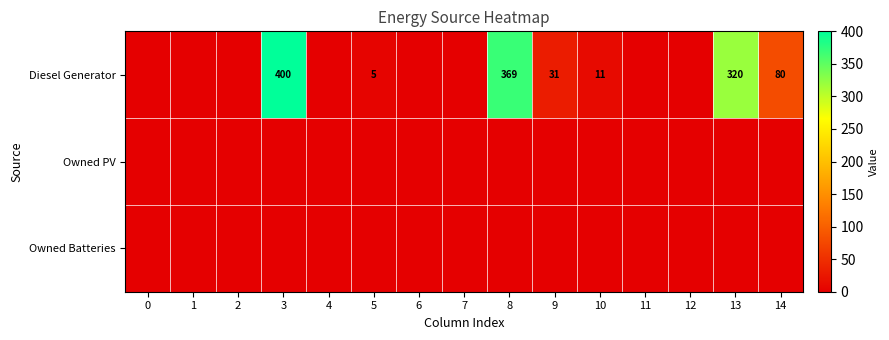

What is the difference between the maximum and minimum values in the Diesel Generator series?

400